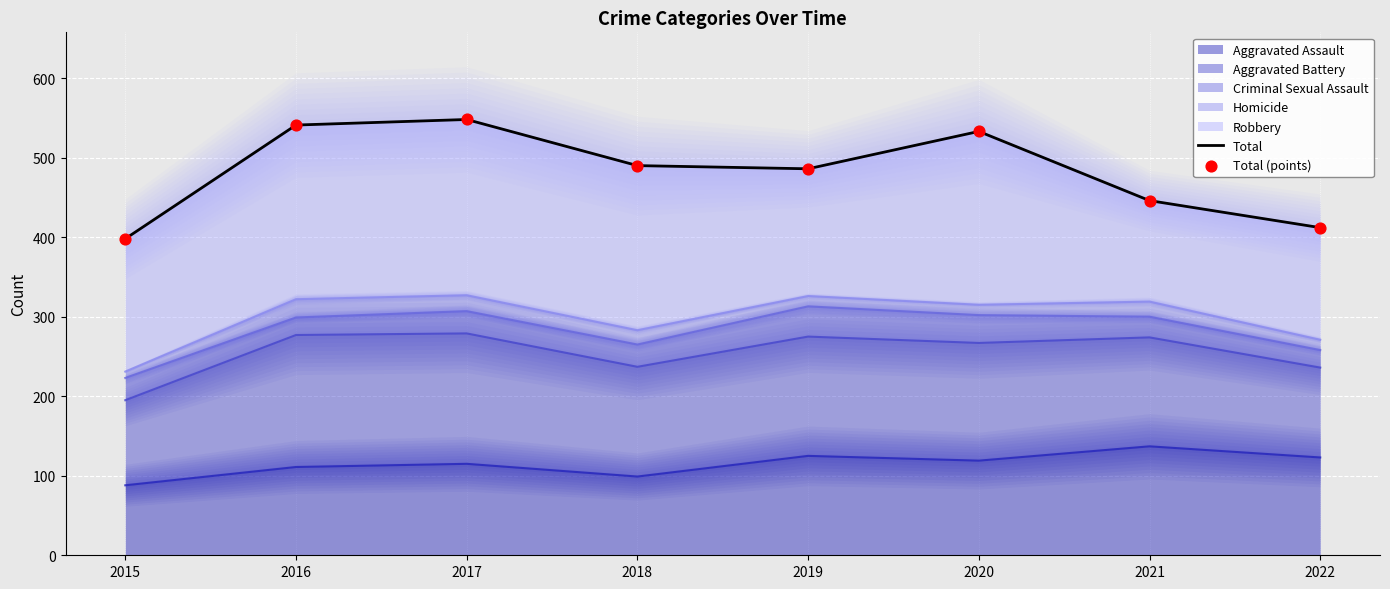

The Aggravated Assault series shows 61 at 2019. True or false?

False